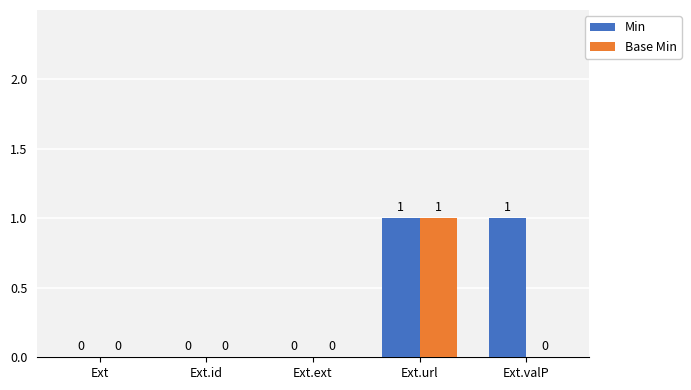

True or false: Min has a value of 0 at Ext.ext.

True